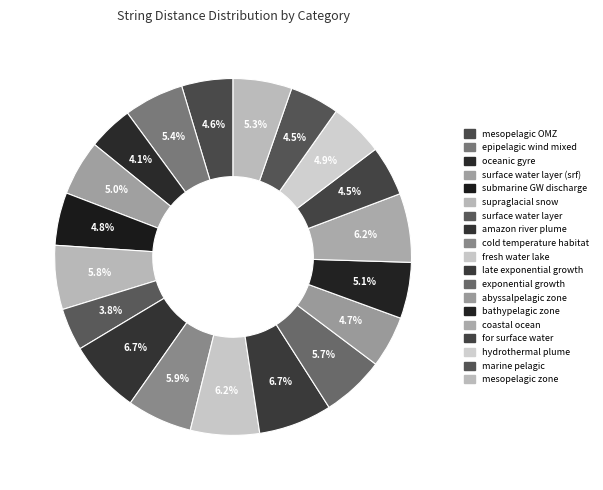

How many slices are in this pie chart?

19